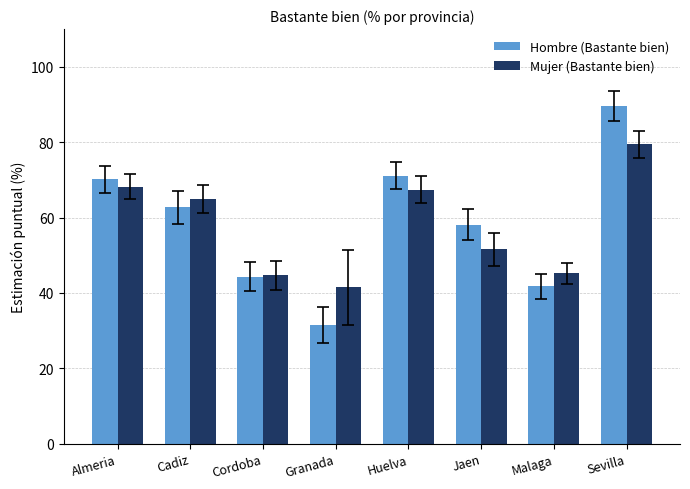

What is the difference between the Mujer (Bastante bien) values at Granada and Almeria?

26.7